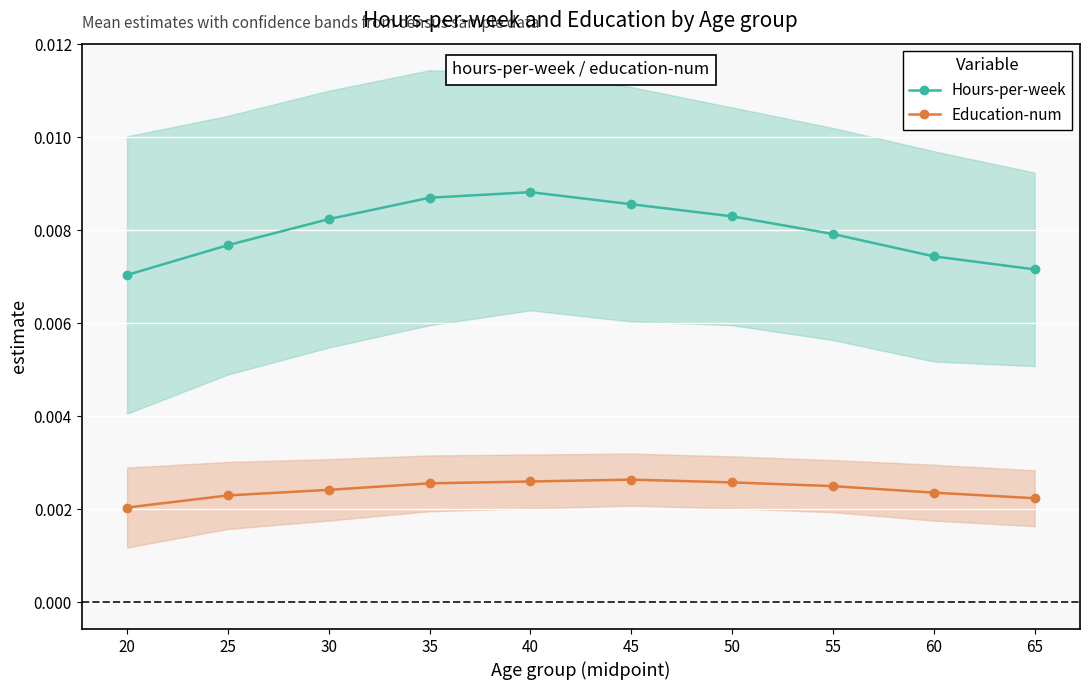

True or false: Hours-per-week and Education-num cross at least once.

False